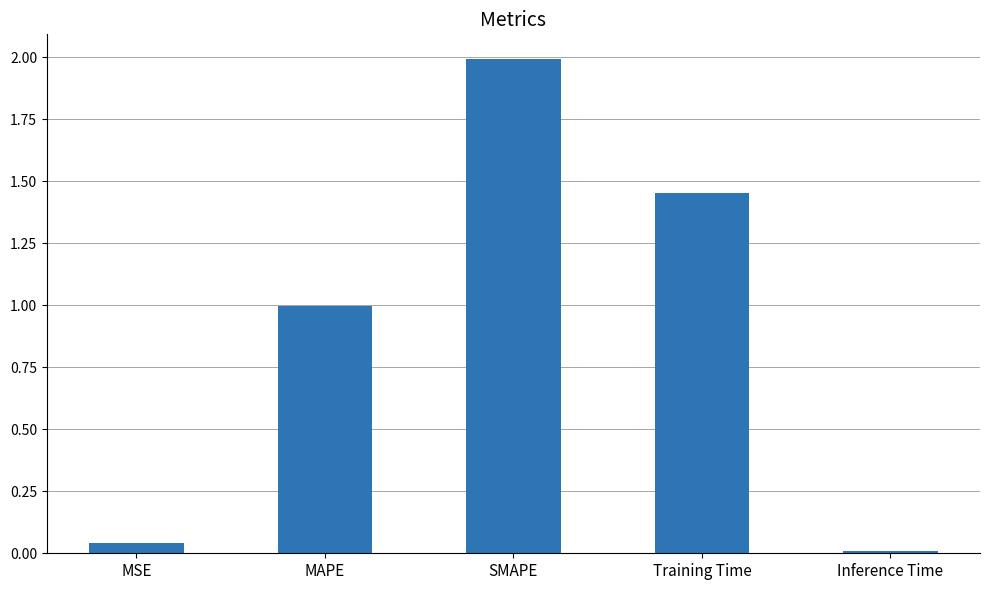

What is the change in value from SMAPE to Training Time?

-0.5